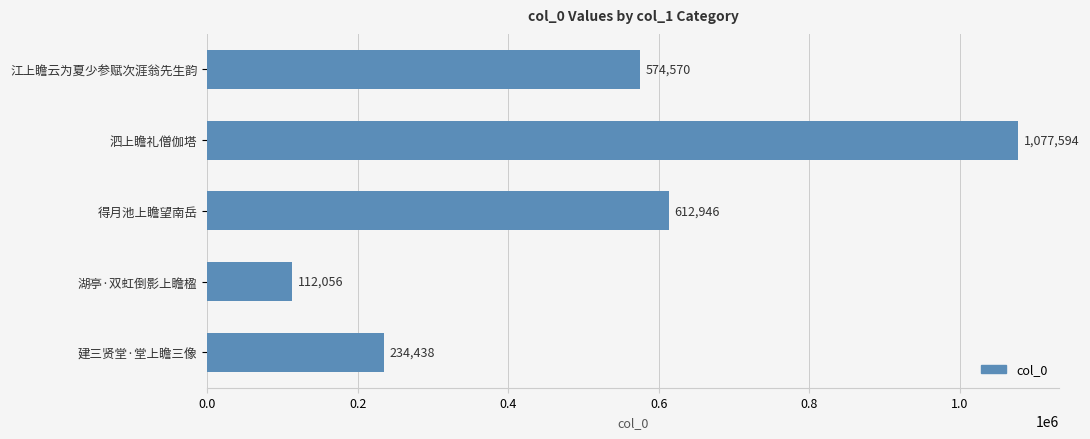

At which label is the value closest to 594825?

得月池上瞻望南岳